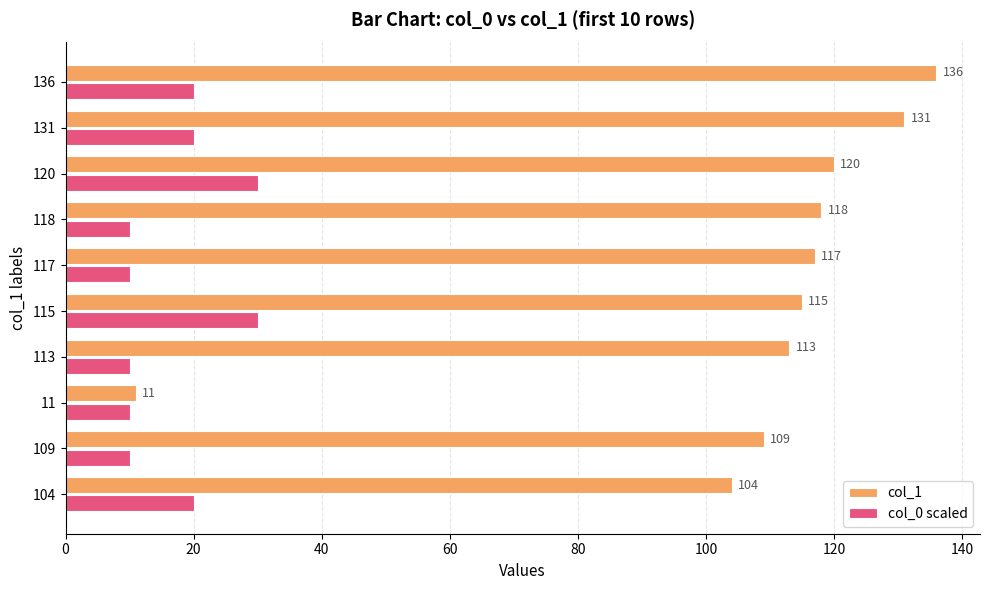

What is the minimum value for col_0 scaled?

10